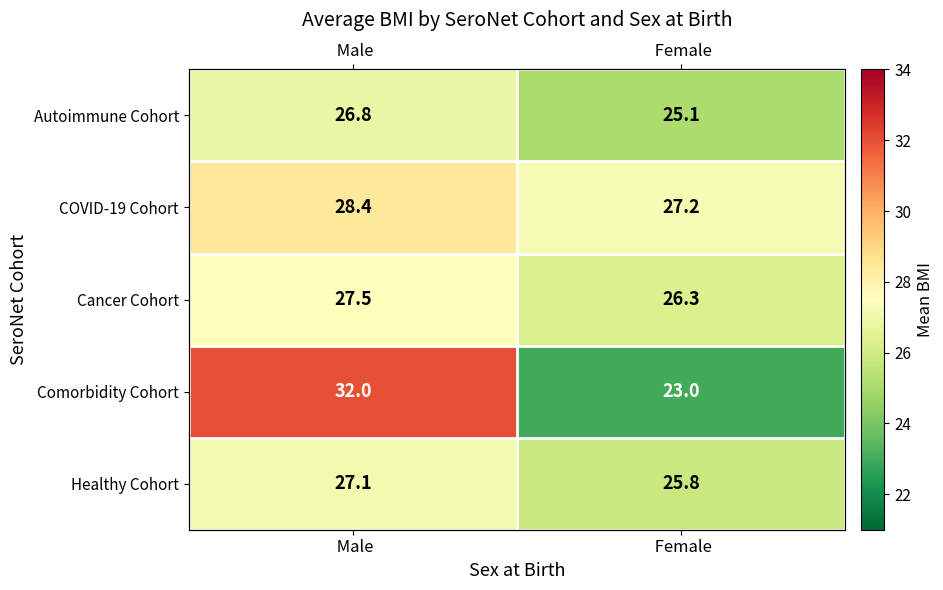

The Autoimmune Cohort series shows 34.5 at Female. True or false?

False